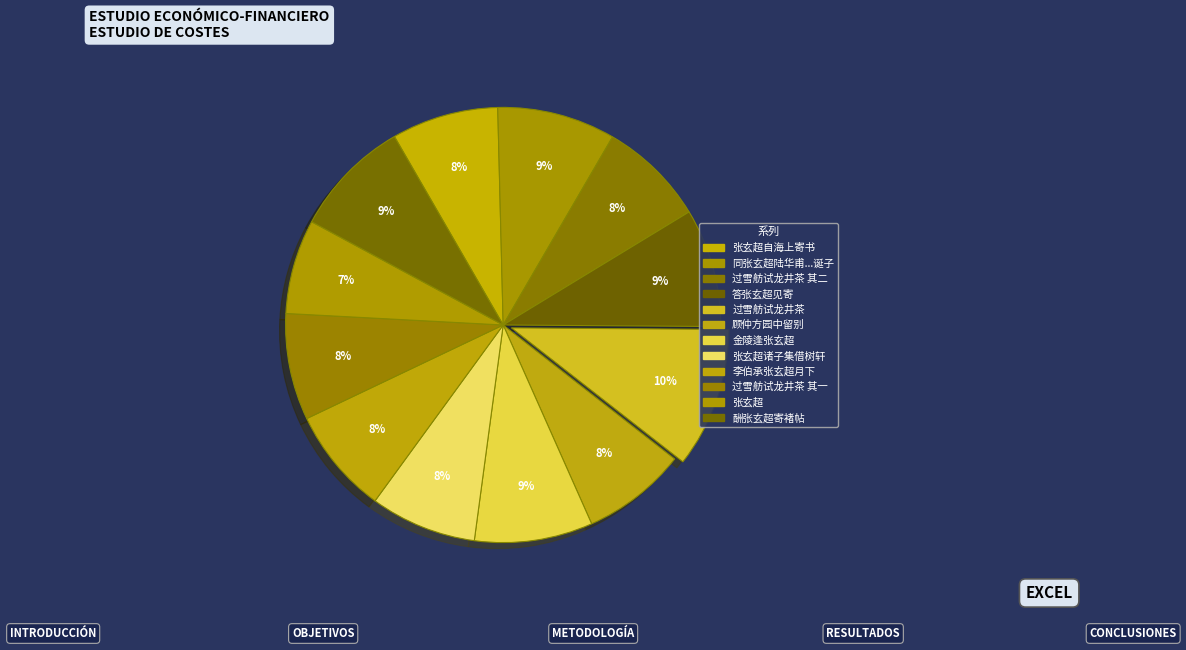

To the nearest percent, what percentage of the pie is 答张玄超见寄?

9%